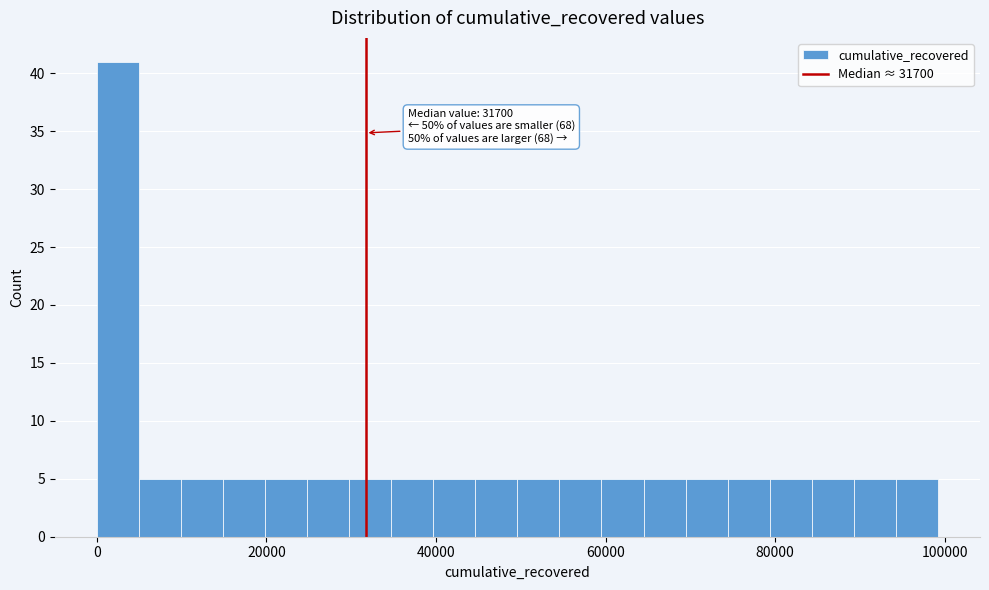

Read against the x-axis, roughly where is the centre of the tallest bar?

2000